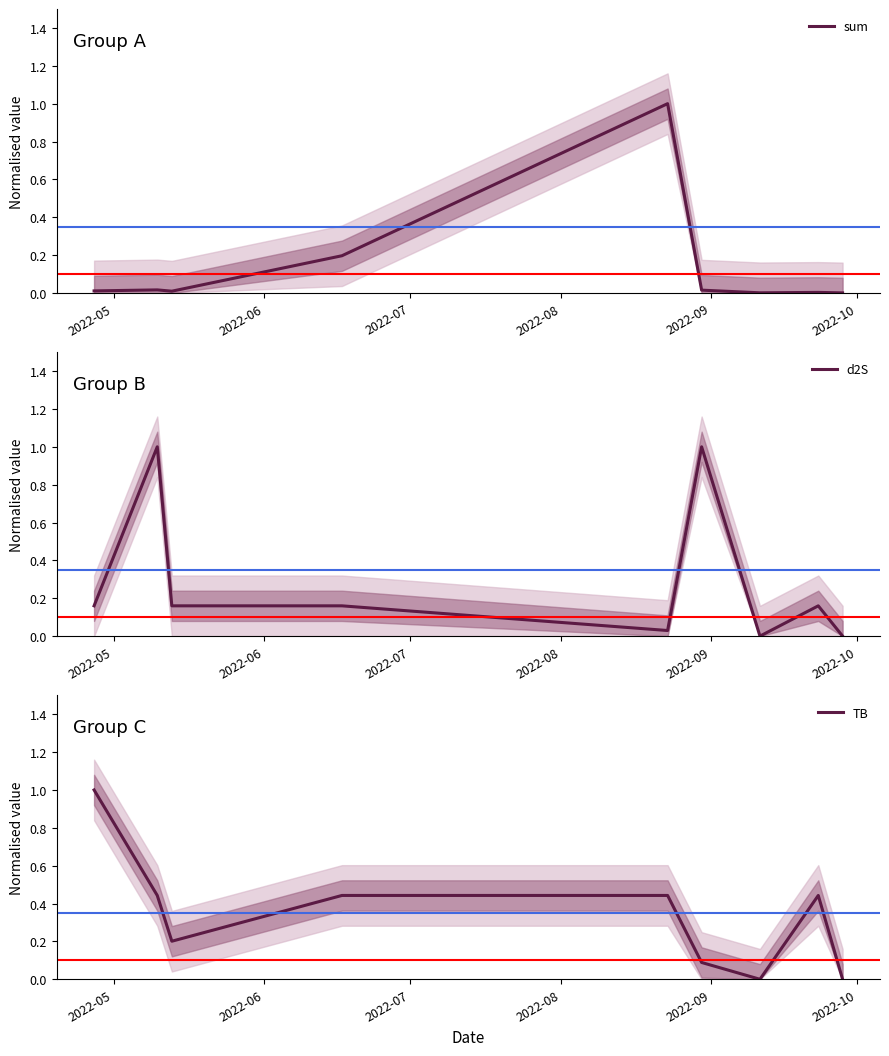

What is the label of the 8th point from the right?

2022-06